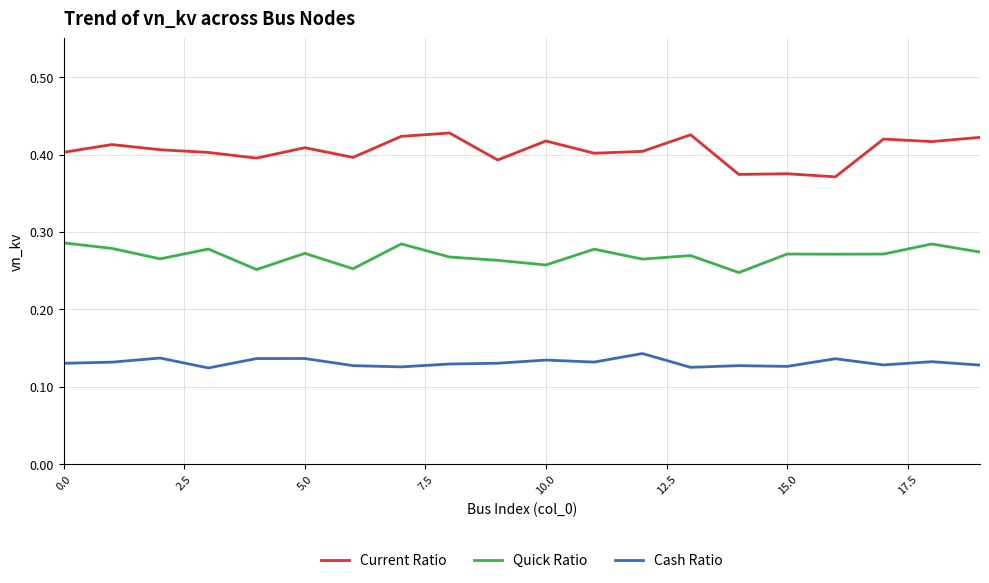

True or false: Quick Ratio and Cash Ratio cross at least once.

False